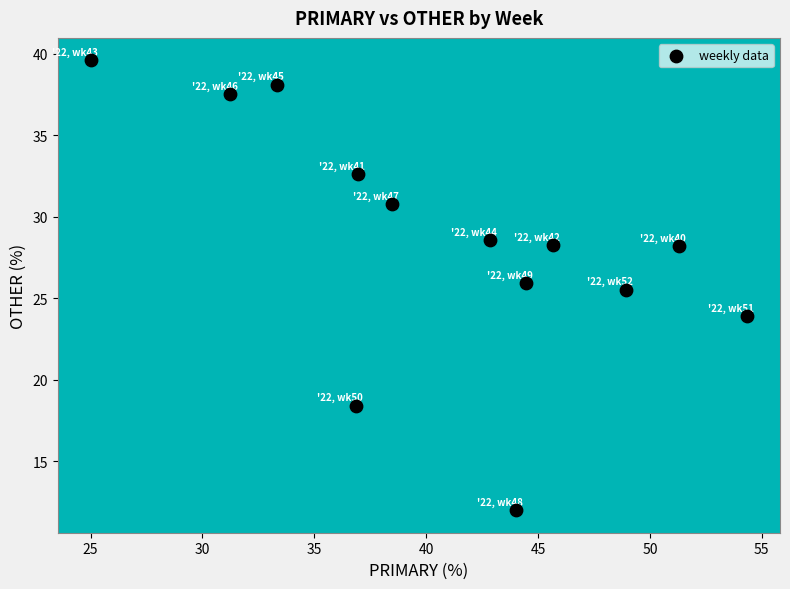

What Y value in the scatter plot is closest to 25?

25.5